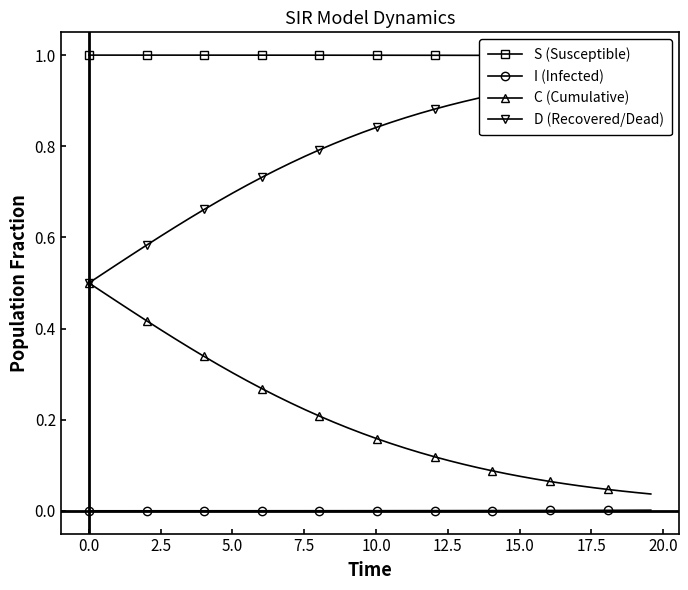

True or false: I (Infected) and C (Cumulative) cross at least once.

False